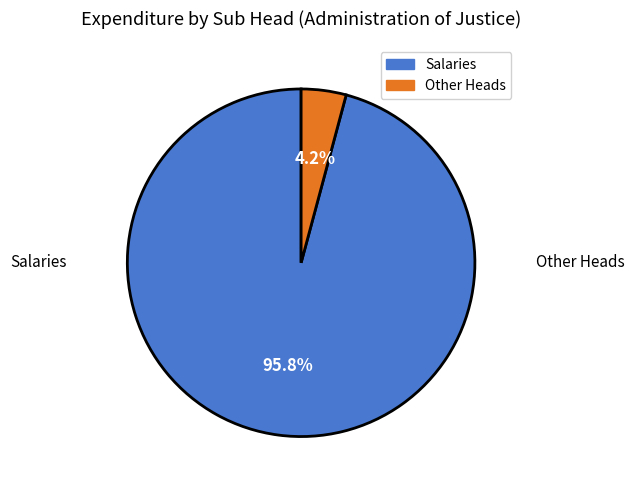

Is there a majority slice in this chart?

Yes